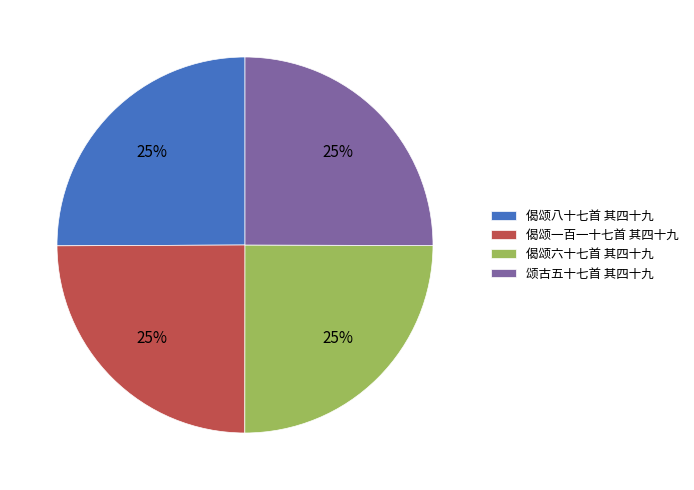

To the nearest percent, what portion does 偈颂八十七首 其四十九 represent?

25%